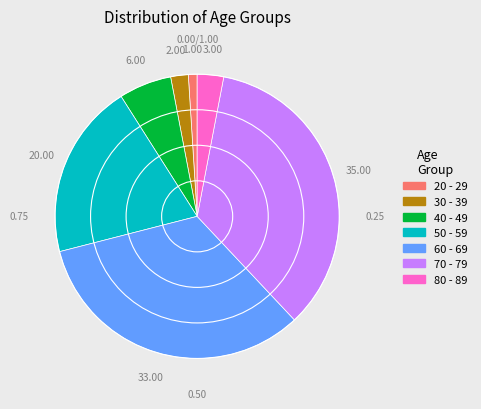

Which has a higher value, 30 - 39 or 60 - 69?

60 - 69